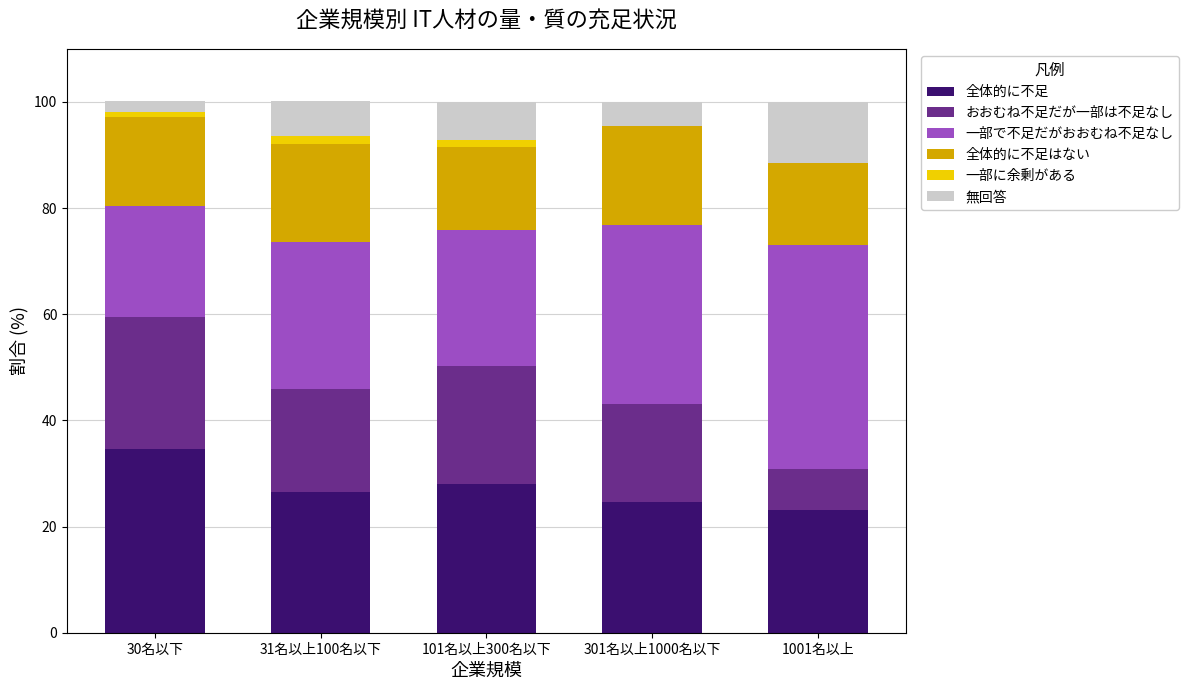

The 全体的に不足 series shows 38.6 at 301名以上1000名以下. True or false?

False